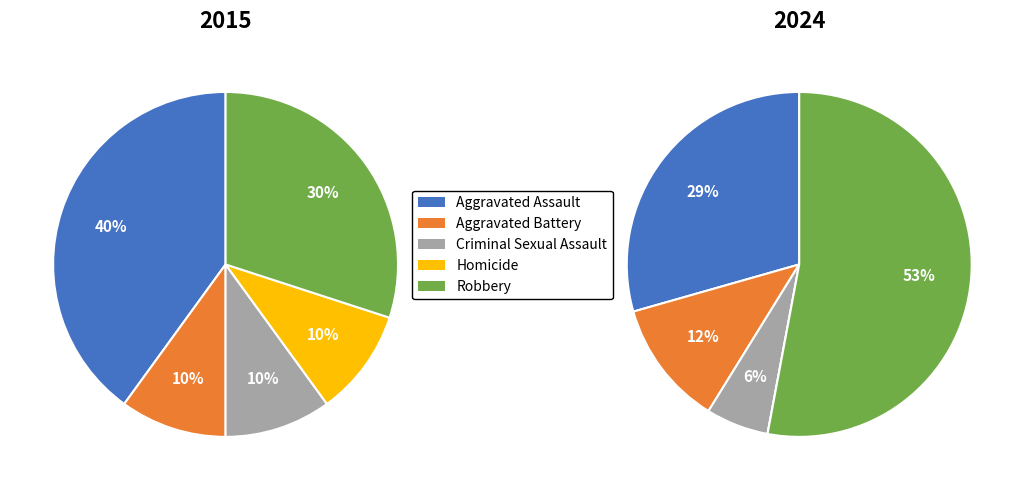

Which slice is the smallest?

Aggravated Battery